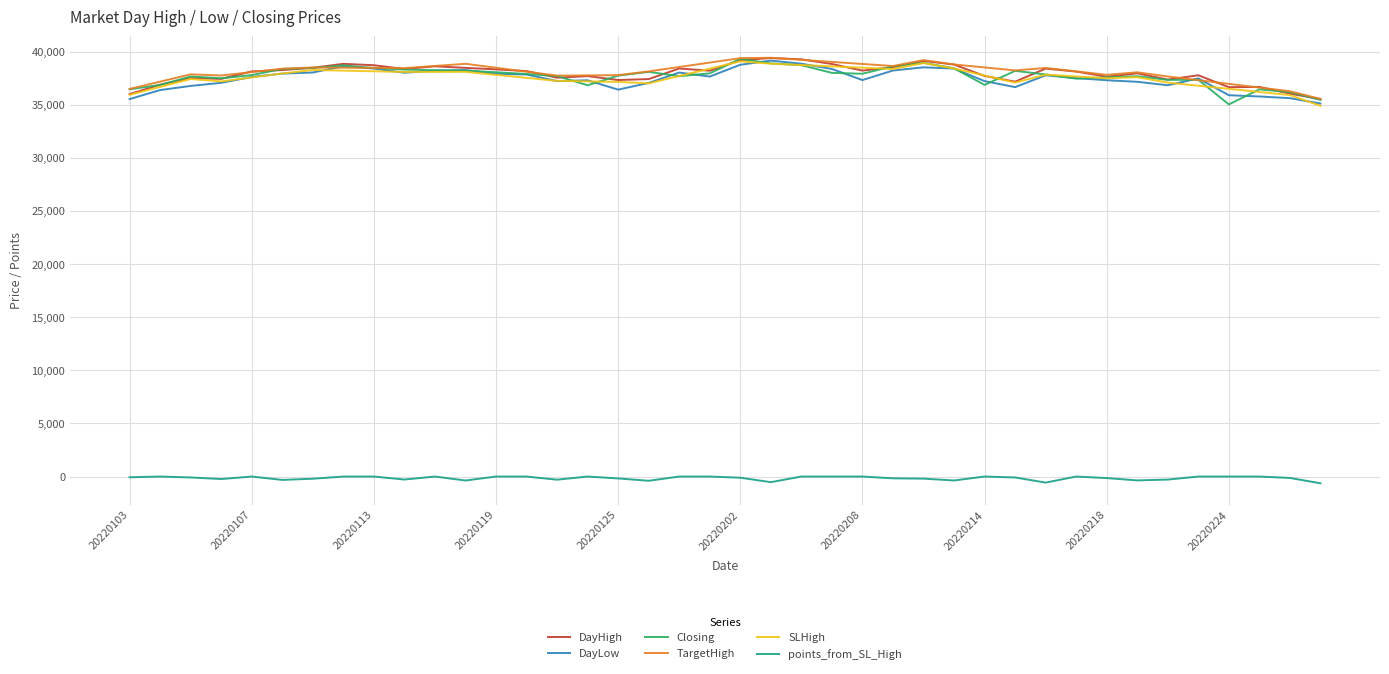

At how many categories does at least one series exceed 3953?

40